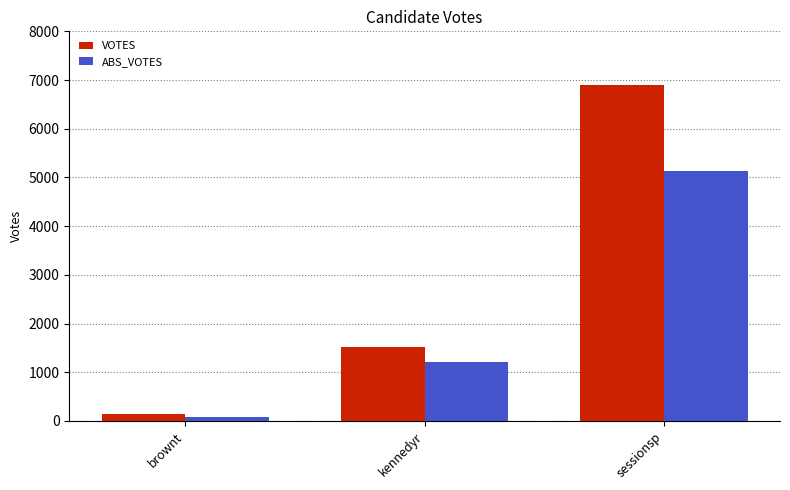

What is the label of the 1st bar from the right?

sessionsp